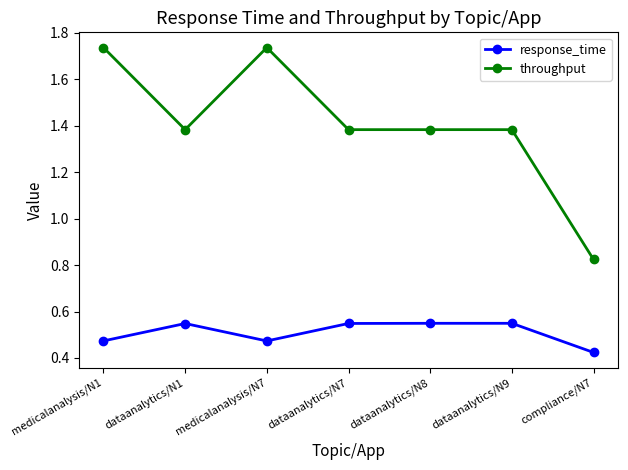

At which label does response_time reach its minimum?

compliance/N7